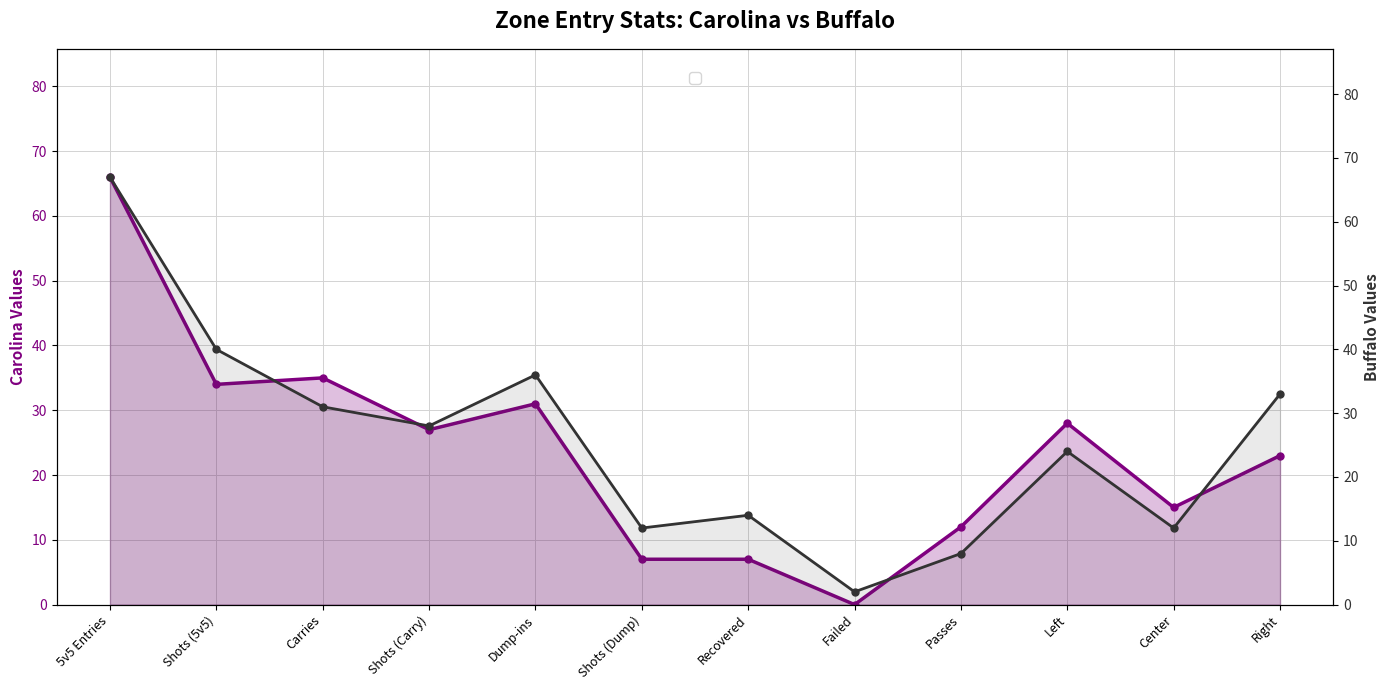

The value of Buffalo at Right is 49. True or false?

False